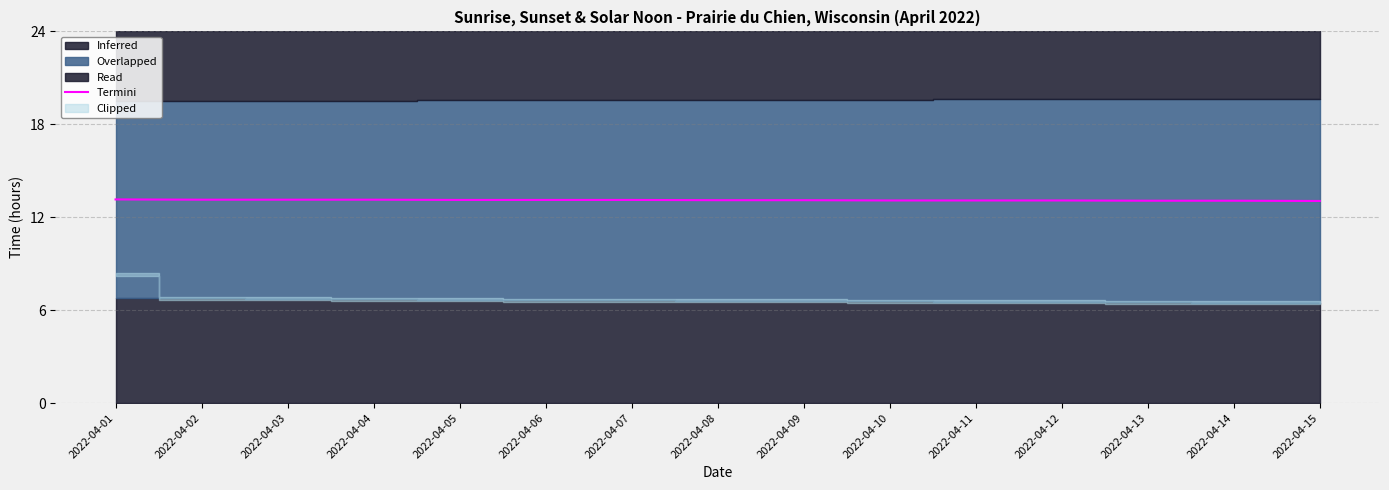

The Termini series shows 17.6 at 2022-04-01. True or false?

False